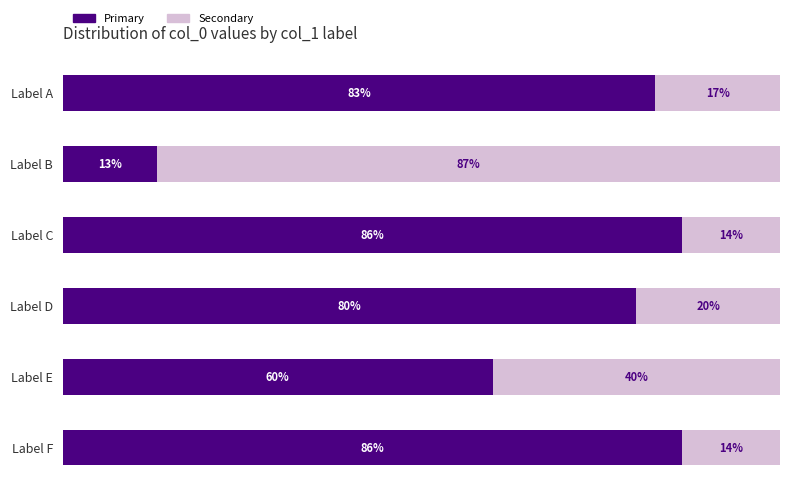

What are all the series names shown in the legend?

Primary, Secondary